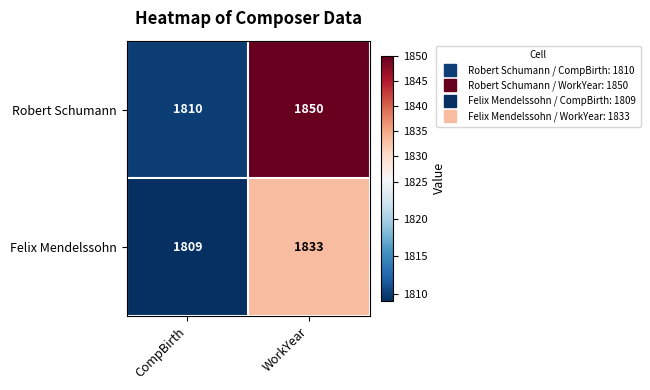

What is the minimum value for Felix Mendelssohn?

1809